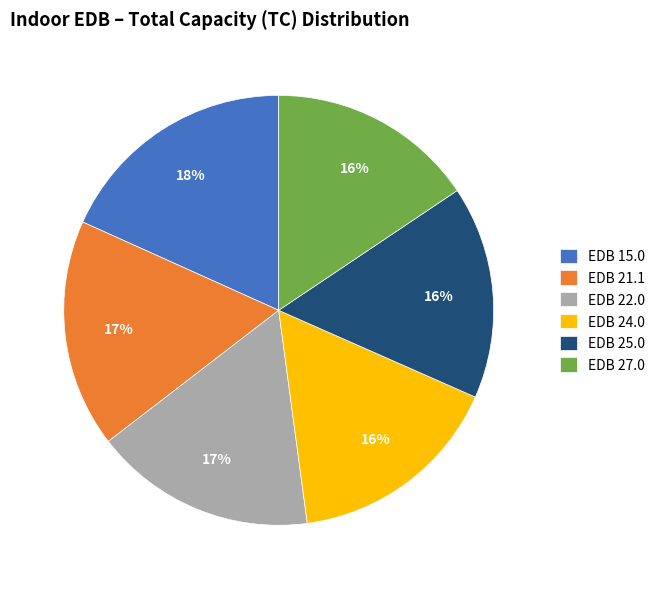

Is it true that EDB 24.0 is 10% of the pie?

False